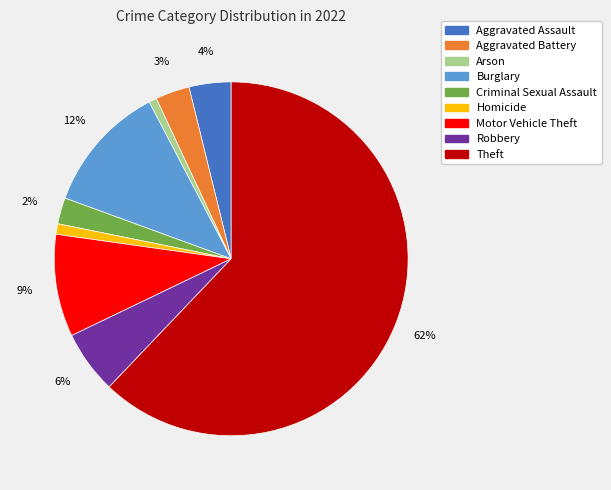

The Theft slice represents 70% of the pie. True or false?

False